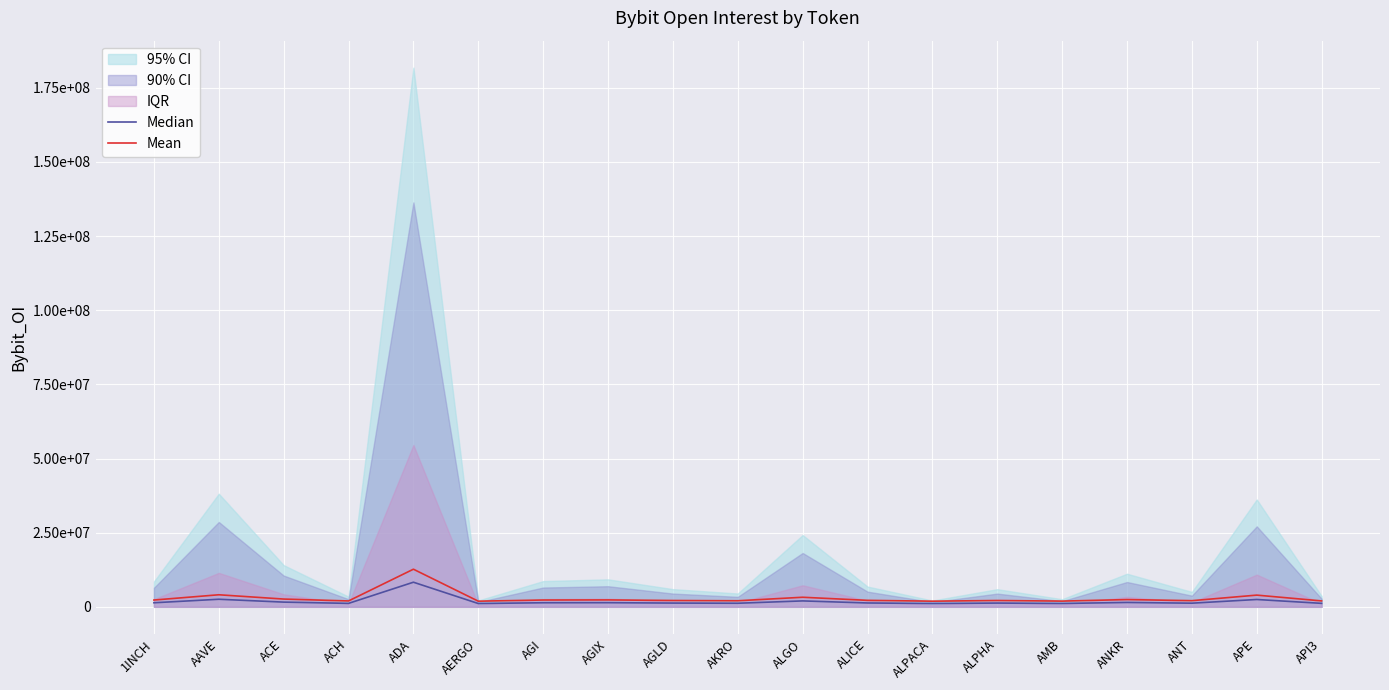

Which series changed the most between ANKR and ANT?

Mean